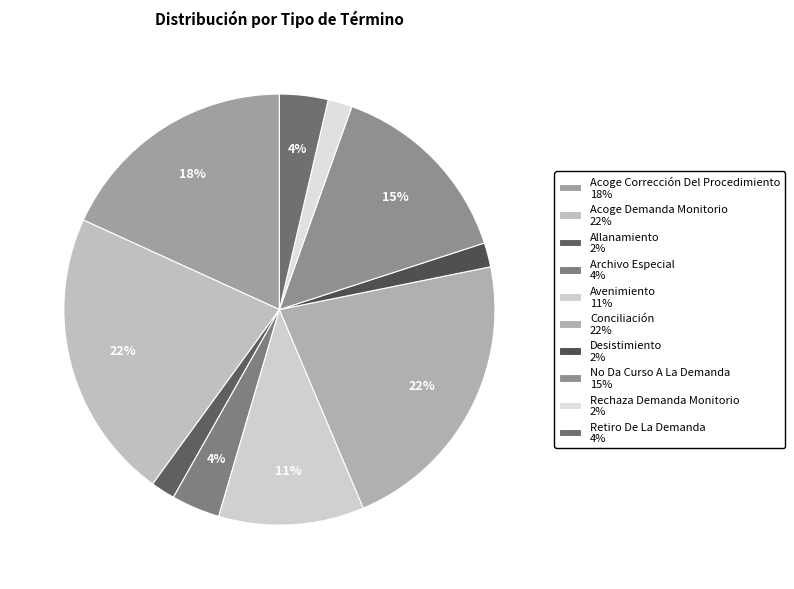

What is the largest slice in the pie chart?

Acoge Demanda Monitorio